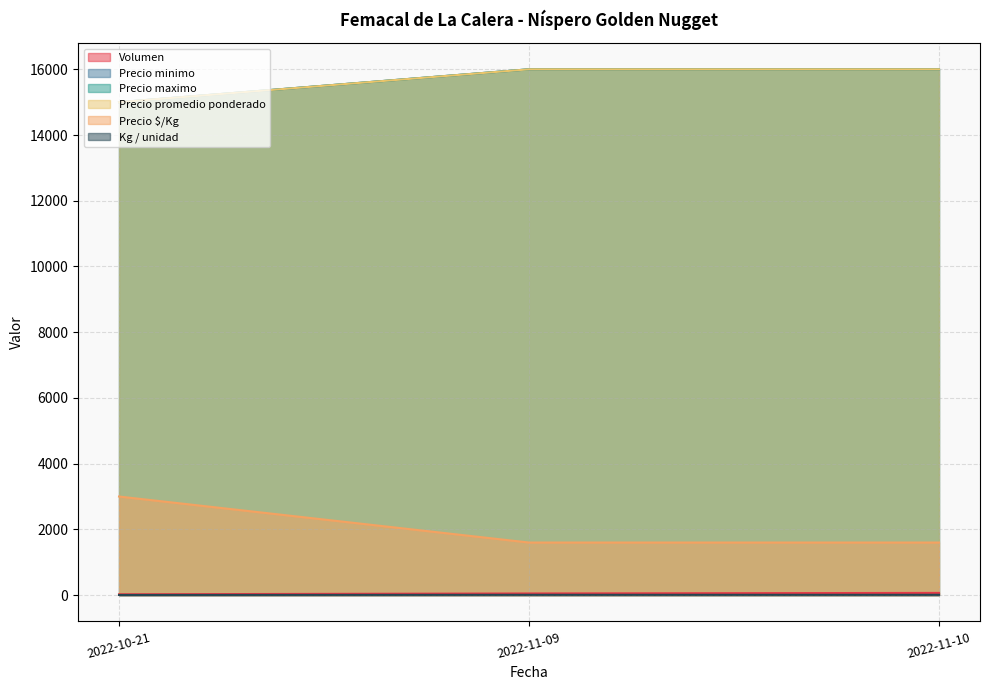

Which series has the widest spread of values?

Precio minimo